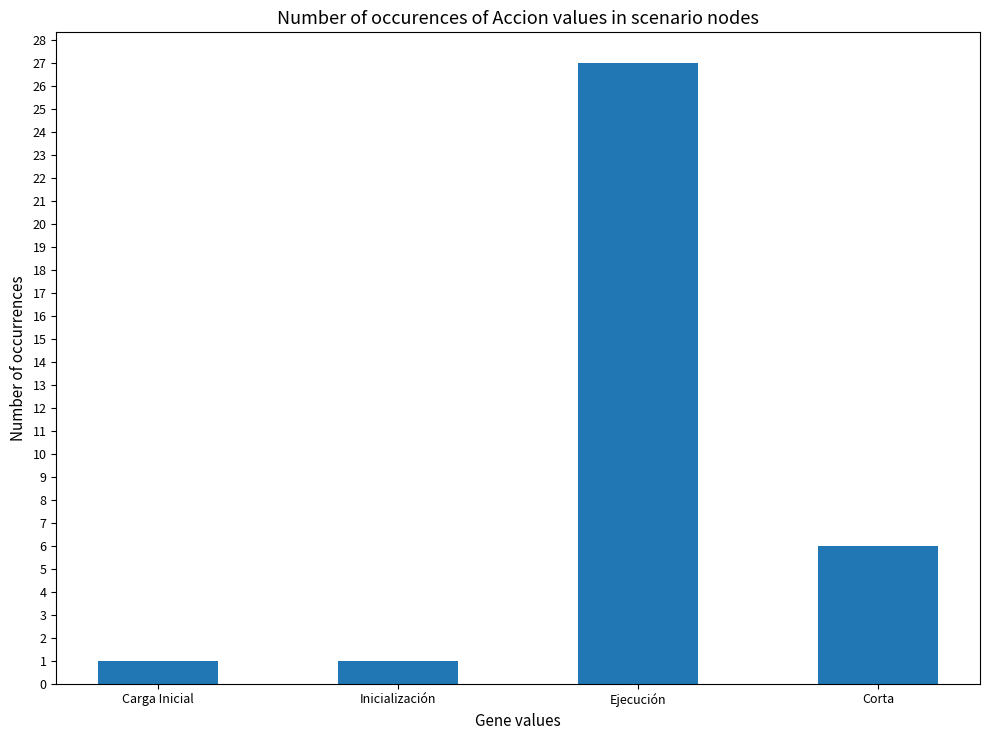

What is the greatest value displayed?

27